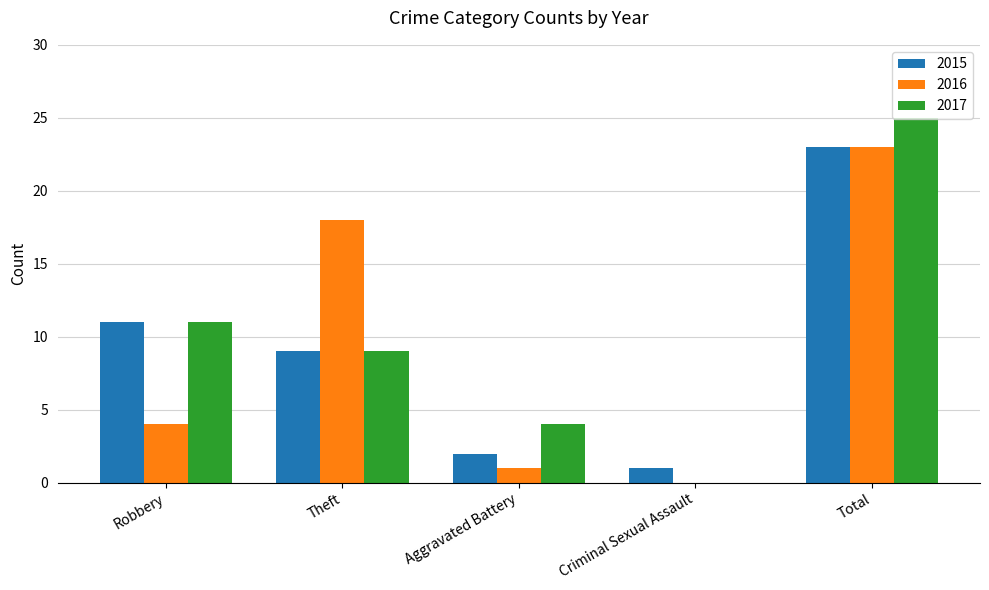

At which category is the sum across all series the highest?

Total